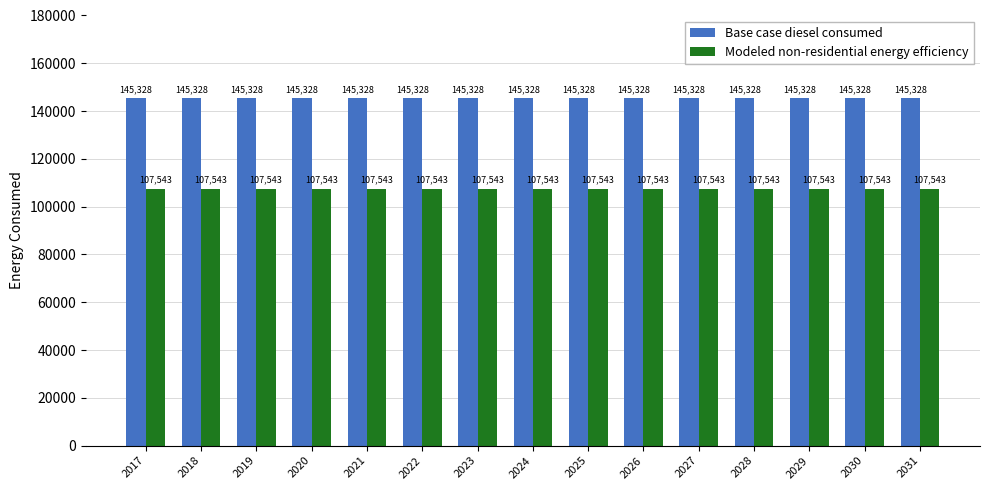

Which series has the largest total across all categories?

Base case diesel consumed